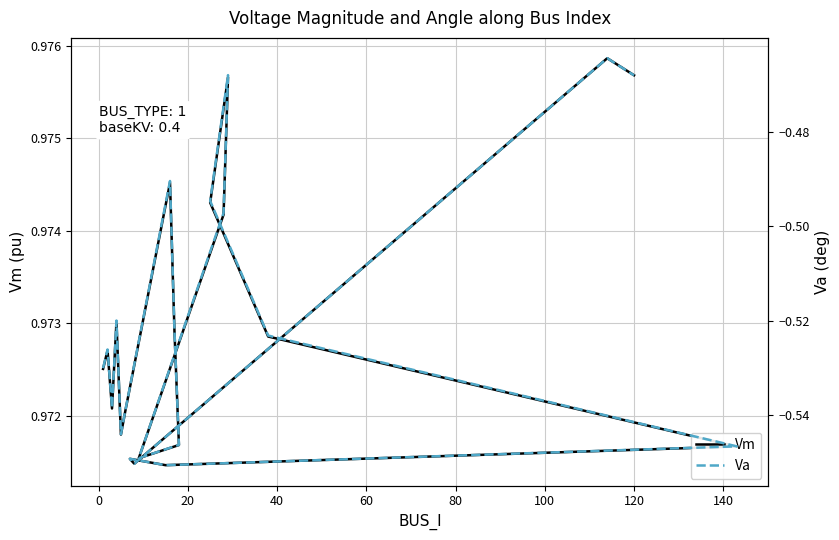

What is the sum of the Vm values at 80 and 19?

1.9